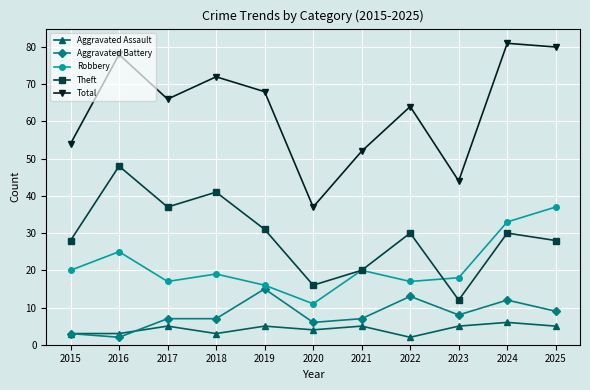

What is the difference between the highest and lowest values at 2021?

47